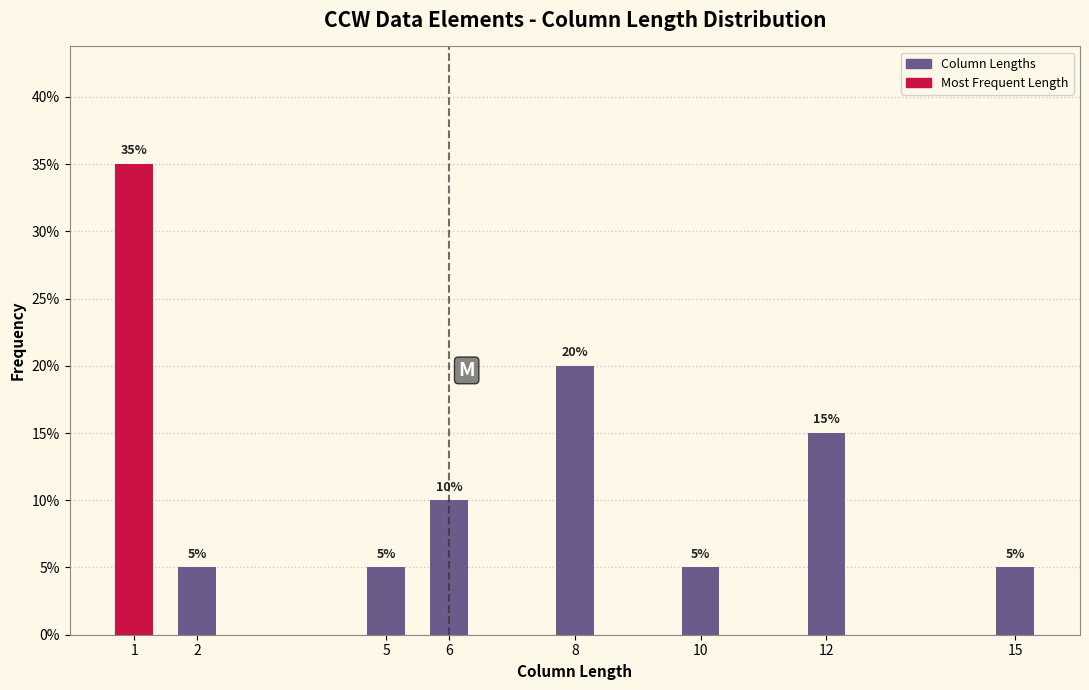

Reading left to right, extract all data points from this chart.

1=35	2=5	5=5	6=10	8=20	10=5	12=15	15=5